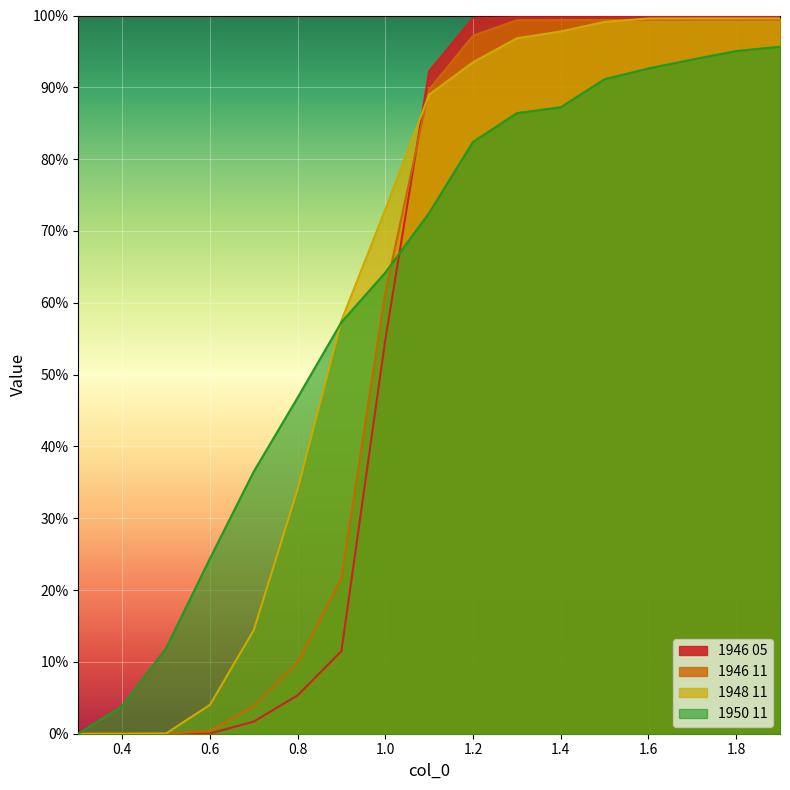

How many intersections are there between 1948 11 and 1950 11?

1